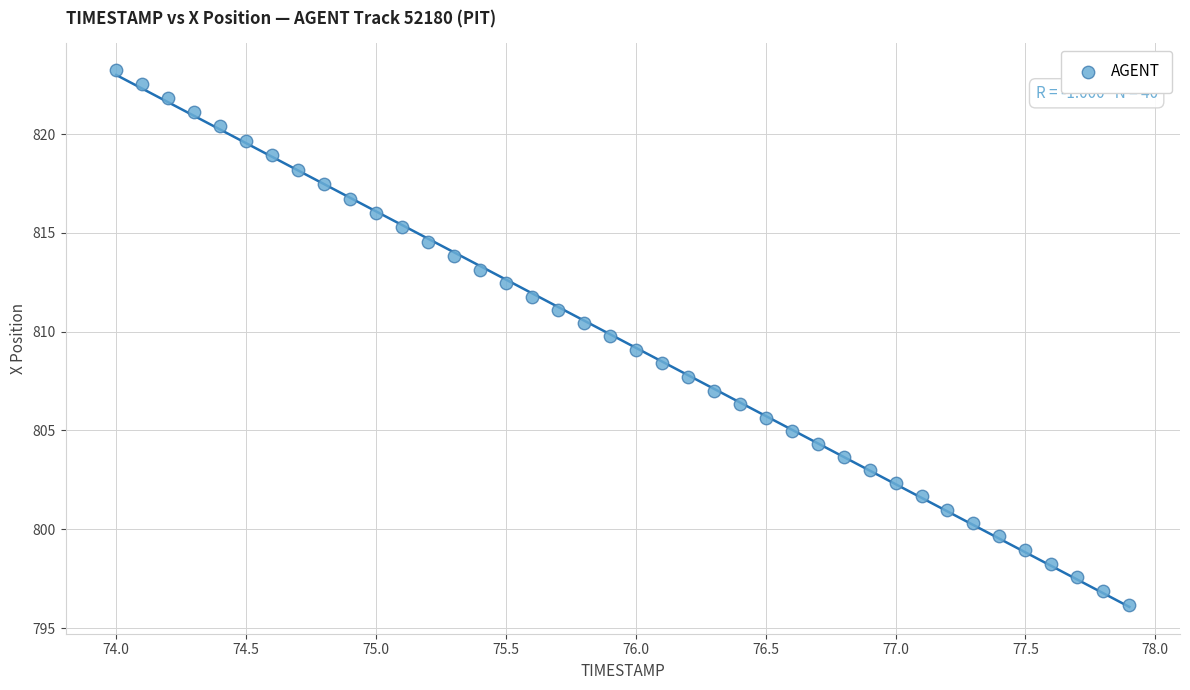

What is the range of Y values (max minus min)?

27.1